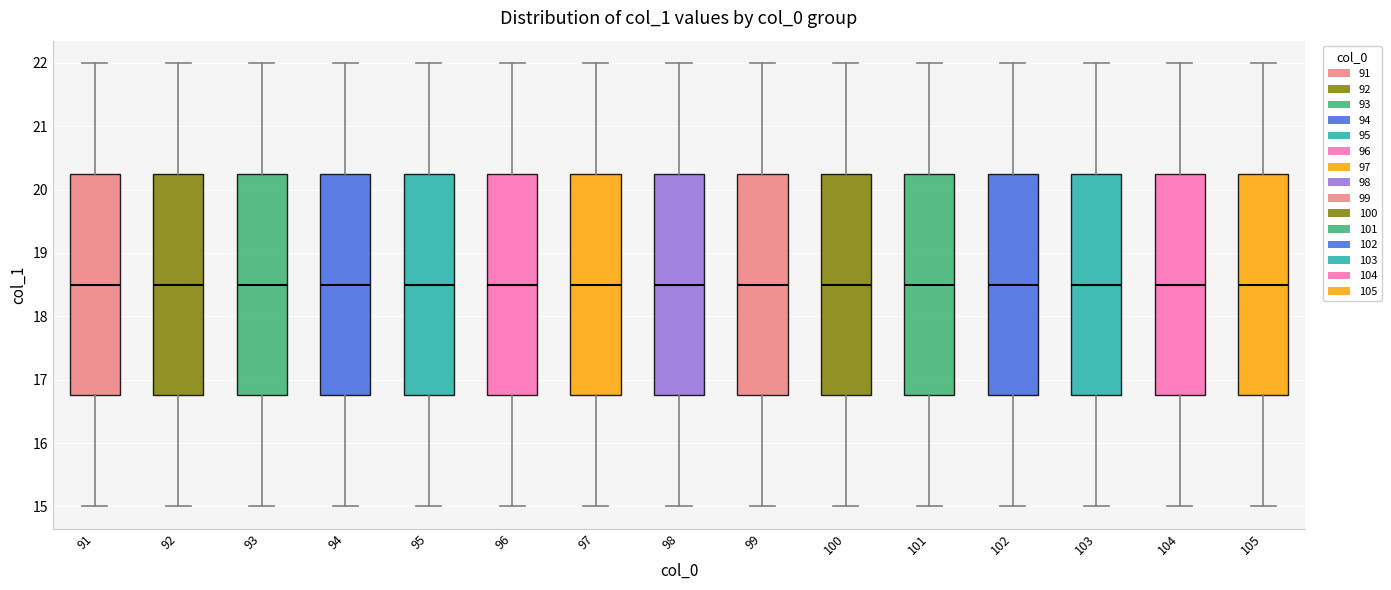

Where does the lower whisker of the box at x = 103 end on the y-axis? The values are not printed on the chart, so give them approximately, as read against the axis.

15.0